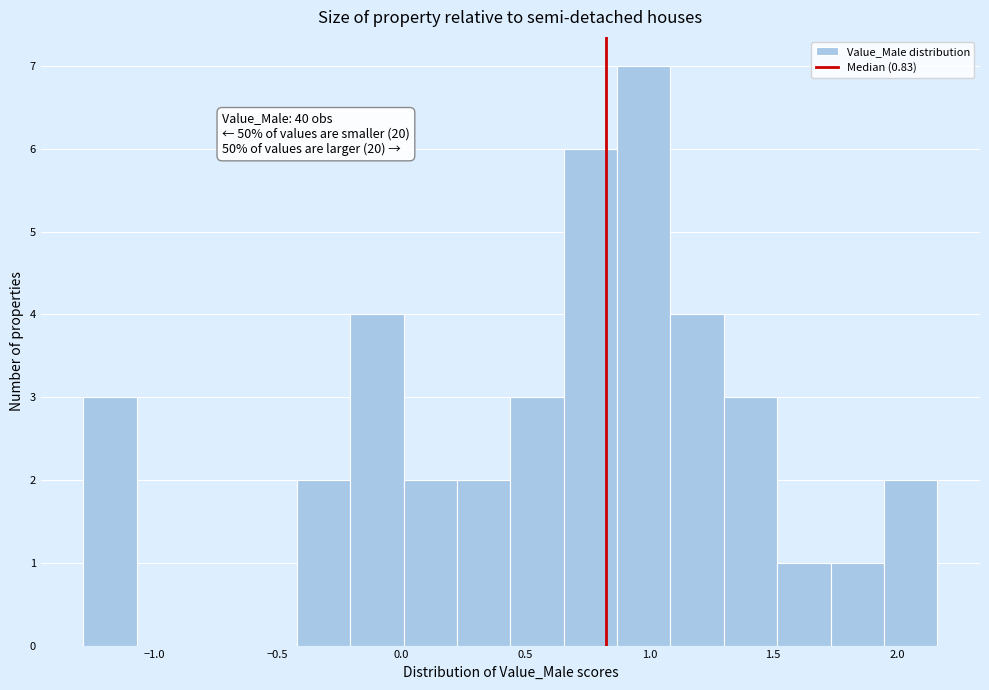

Which range on the x-axis has the tallest bar?

0.85 to 1.10